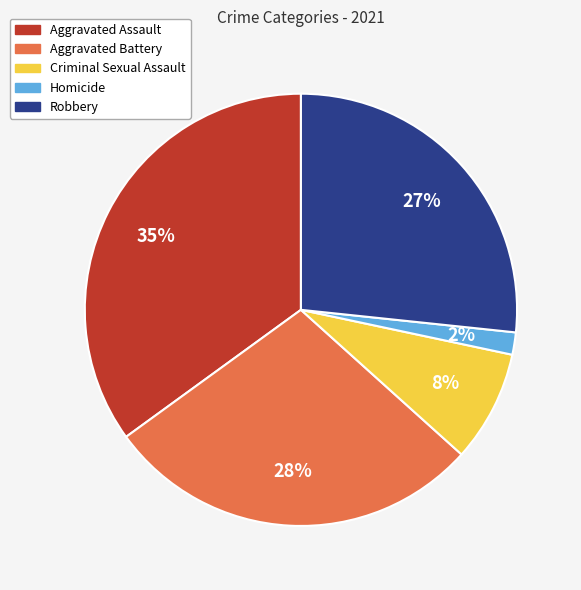

The Criminal Sexual Assault slice represents 8% of the pie. True or false?

True